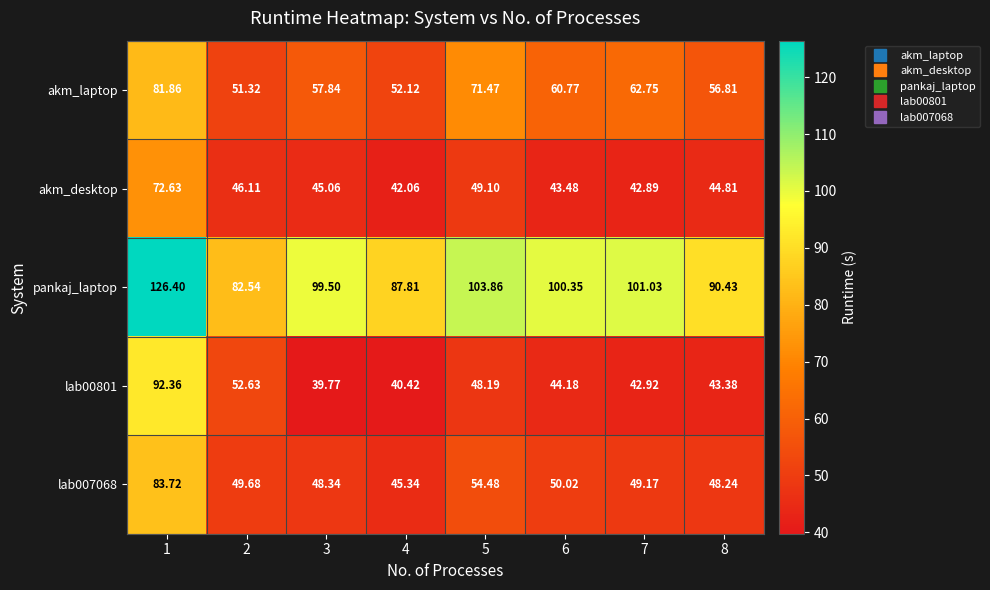

Which series has the largest total across all categories?

pankaj_laptop